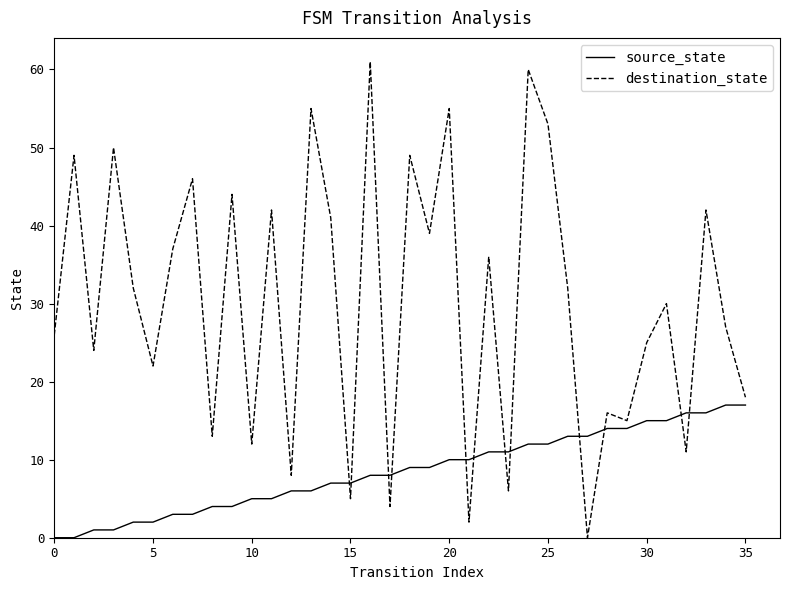

Reading right to left, list all the values displayed in this chart.

source_state: 17	17	16	16	15	15	14	14	13	13	12	12	11	11	10	10	9	9	8	8	7	7	6	6	5	5	4	4	3	3	2	2	1	1	0	0
destination_state: 18	27	42	11	30	25	15	16	0	32	53	60	6	36	2	55	39	49	4	61	5	41	55	8	42	12	44	13	46	37	22	32	50	24	49	26